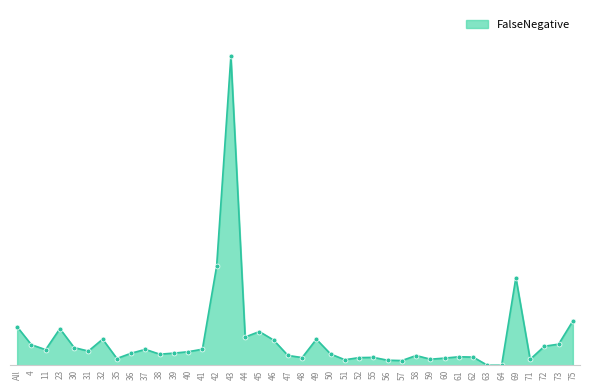

Reading left to right, list all the values displayed in this chart.

All=0.0	4=0.0	11=0.0	23=0.0	30=0.0	31=0.0	32=0.0	35=0.0	36=0.0	37=0.0	38=0.0	39=0.0	40=0.0	41=0.0	42=0.1	43=0.3	44=0.0	45=0.0	46=0.0	47=0.0	48=0.0	49=0.0	50=0.0	51=0.0	52=0.0	55=0.0	56=0.0	57=0.0	58=0.0	59=0.0	60=0.0	61=0.0	62=0.0	63=0.0	64=0.0	69=0.1	71=0.0	72=0.0	73=0.0	75=0.0